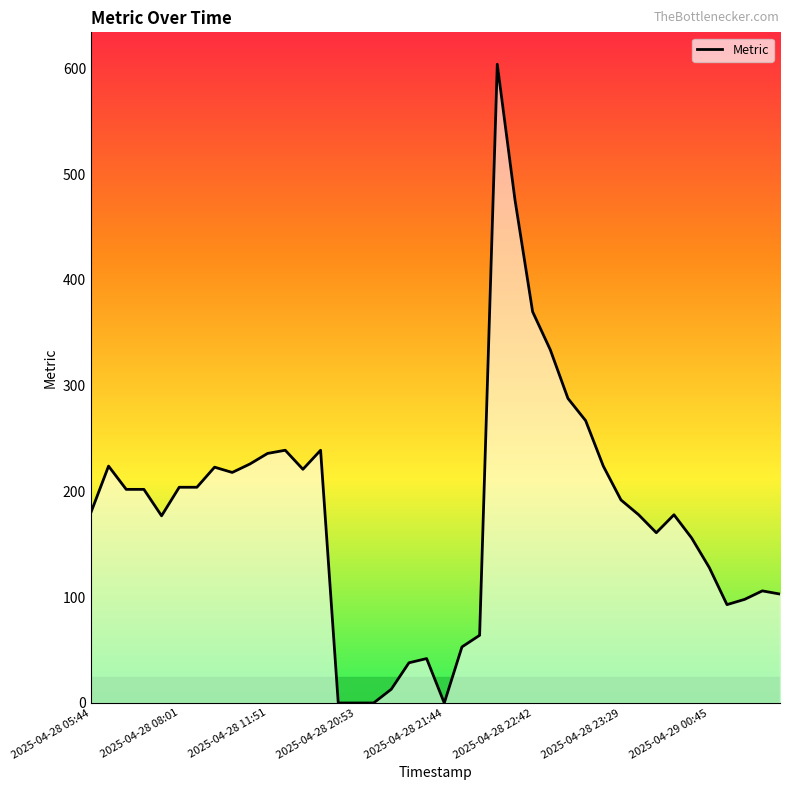

Rank the categories by value from highest to lowest.

2025-04-28 22:08, 2025-04-28 22:30, 2025-04-28 22:42, 2025-04-28 22:47, 2025-04-28 22:53, 2025-04-28 22:59, 2025-04-28 11:57, 2025-04-28 13:13, 2025-04-28 11:51, 2025-04-28 11:45, 2025-04-28 05:58, 2025-04-28 23:15, 2025-04-28 10:55, 2025-04-28 12:24, 2025-04-28 11:30, 2025-04-28 08:01, 2025-04-28 09:15, 2025-04-28 06:28, 2025-04-28 06:52, 2025-04-28 23:29, 2025-04-28 05:44, 2025-04-28 23:37, 2025-04-28 23:50, 2025-04-28 07:33, 2025-04-28 23:44, 2025-04-28 23:56, 2025-04-29 00:45, 2025-04-29 03:45, 2025-04-29 03:57, 2025-04-29 03:14, 2025-04-29 02:21, 2025-04-28 21:55, 2025-04-28 21:49, 2025-04-28 21:38, 2025-04-28 21:29, 2025-04-28 21:16, 2025-04-28 20:47, 2025-04-28 20:53, 2025-04-28 20:59, 2025-04-28 21:44